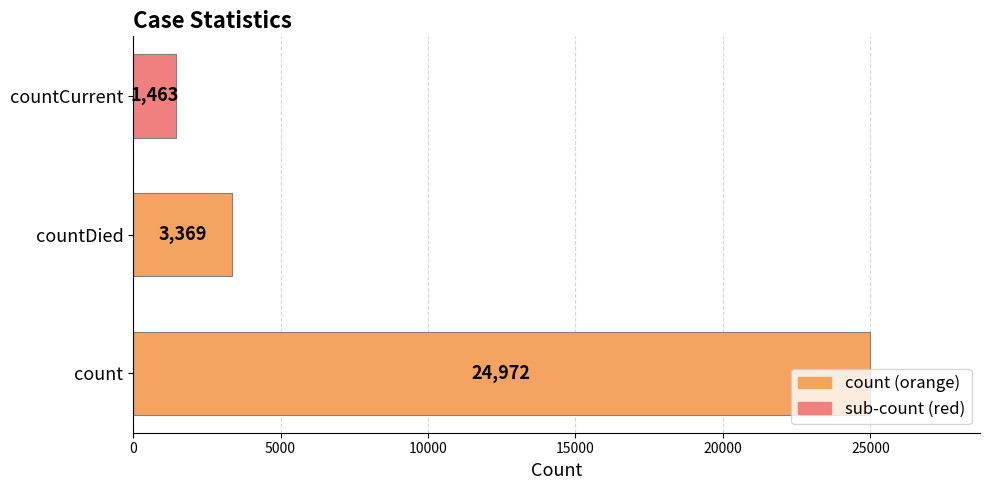

The value at count is 35912. True or false?

False